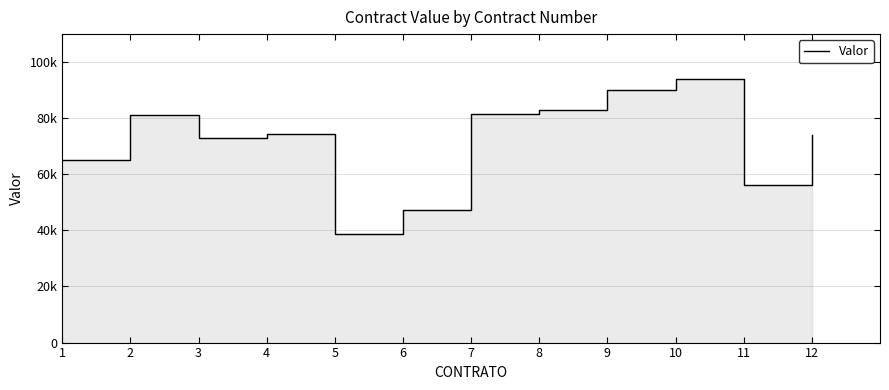

Reading left to right, extract all data points from this chart.

65248	81162	72991	74427	38550	47402	81374	82872	90222	94025	56292	73886